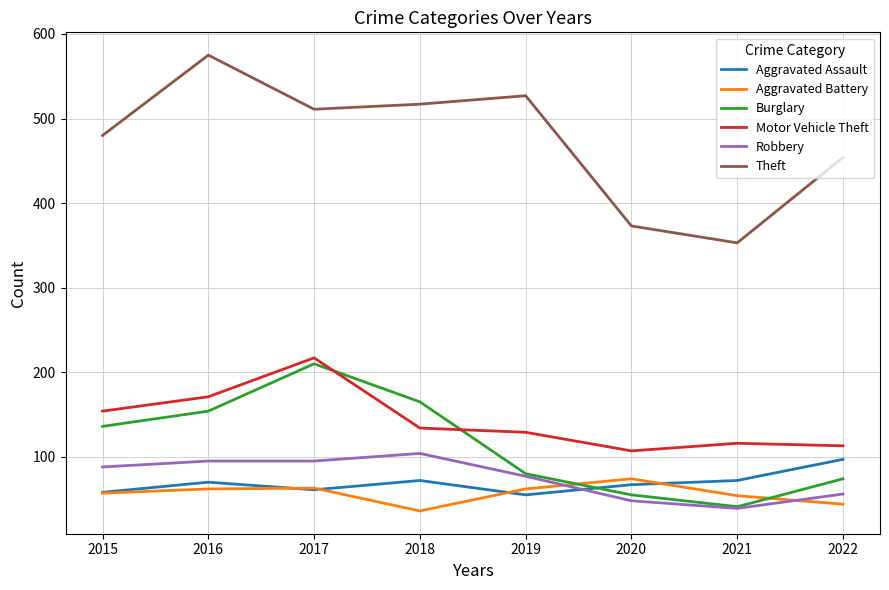

How many interior local valleys does the Burglary series have?

1